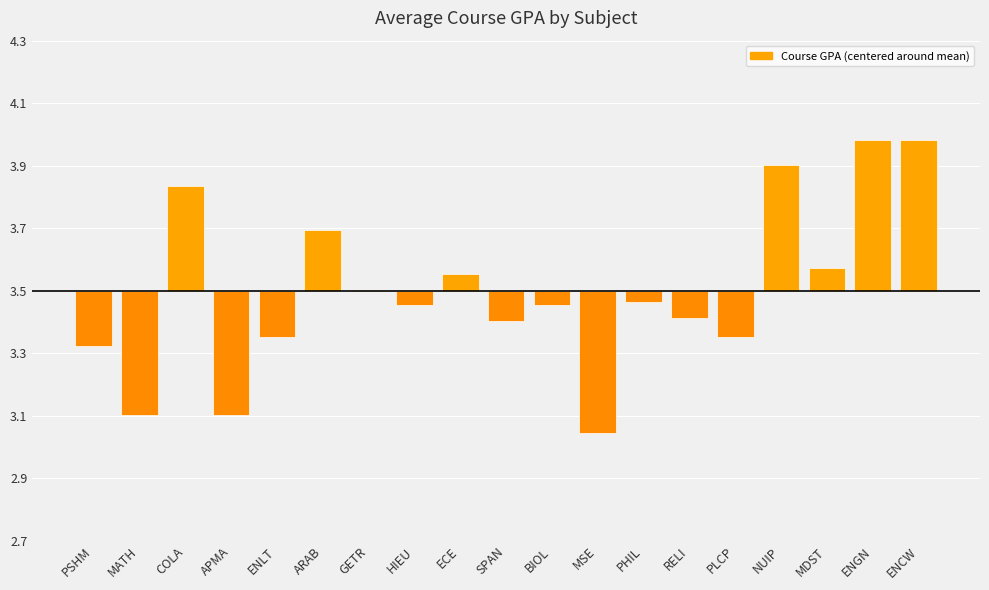

What position from the left is PSHM?

1